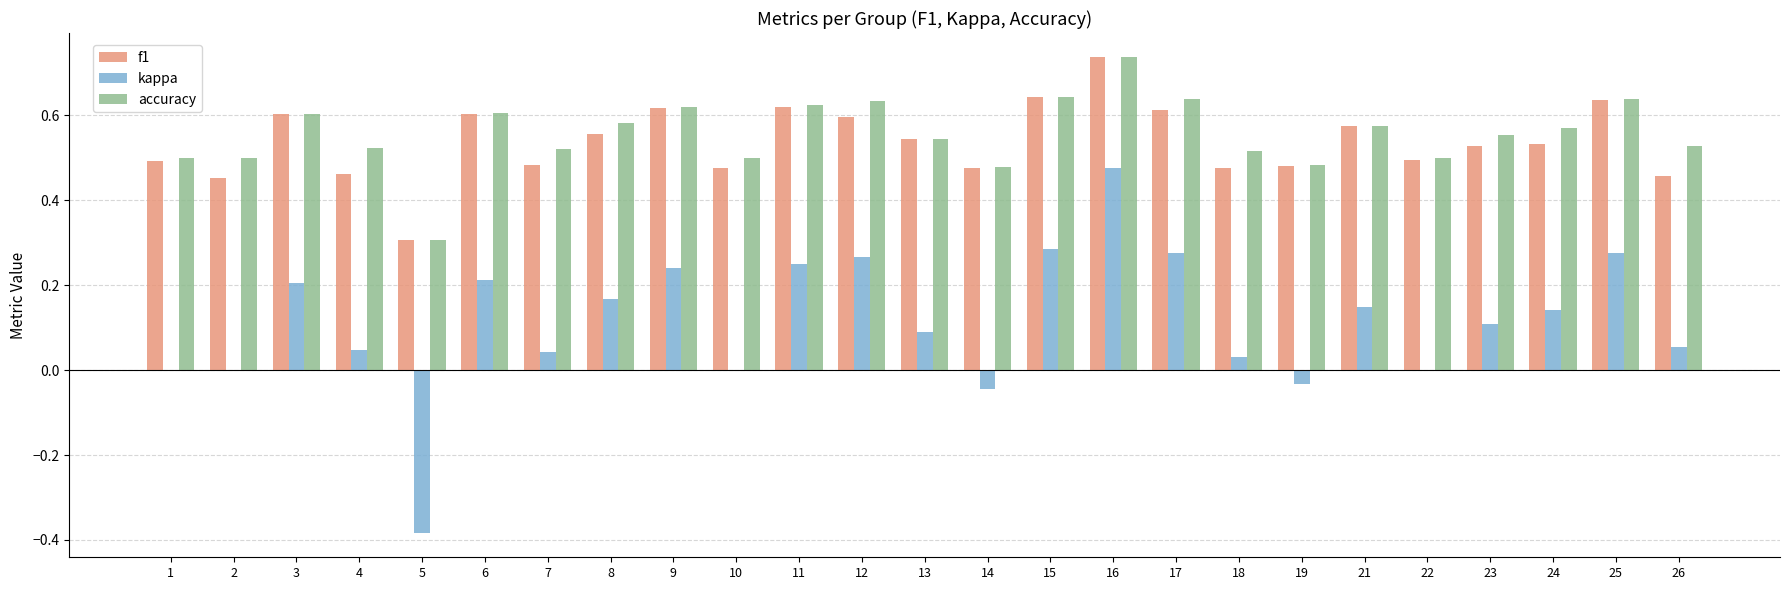

What is the sum of all accuracy values?

13.9